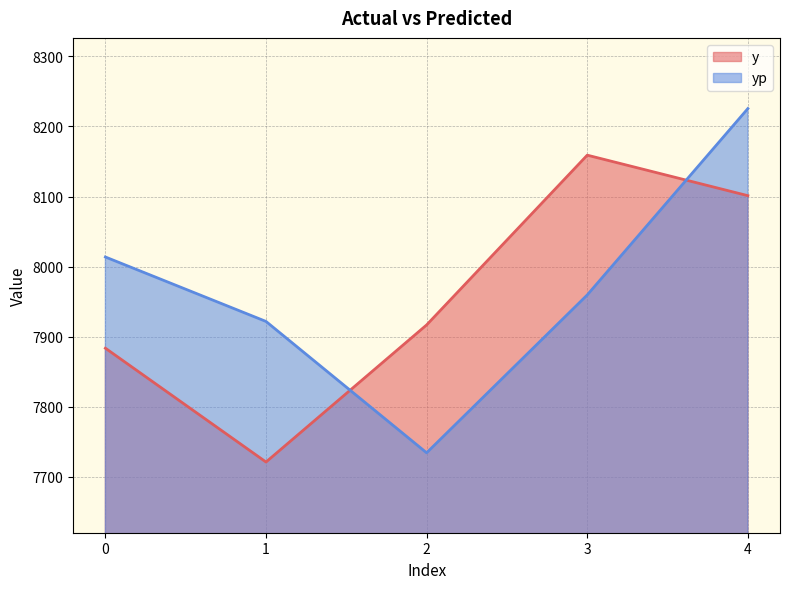

The value of y at 3 is 11611.1. True or false?

False